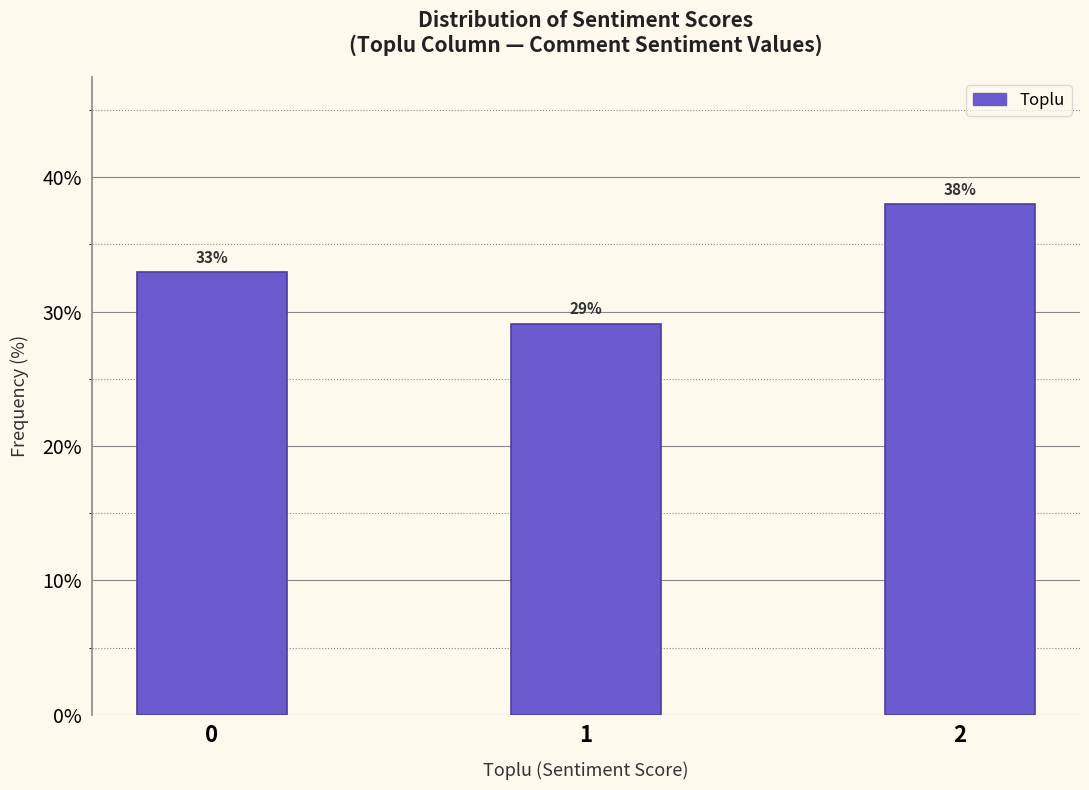

What is the sum of the values at 1 and 0?

62.0